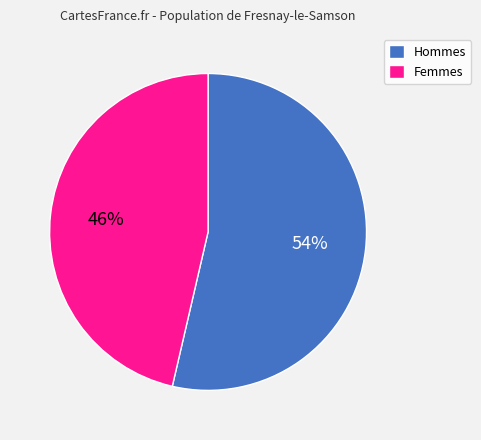

Do Femmes and Hommes together represent more than half of the pie?

Yes